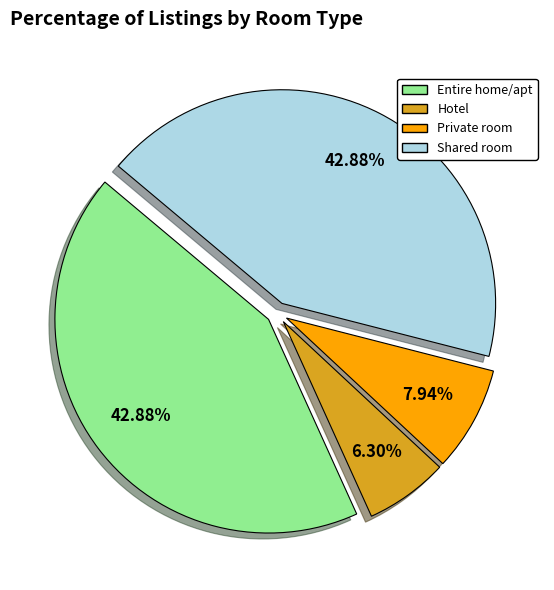

Is there any slice that represents more than half of the pie?

No